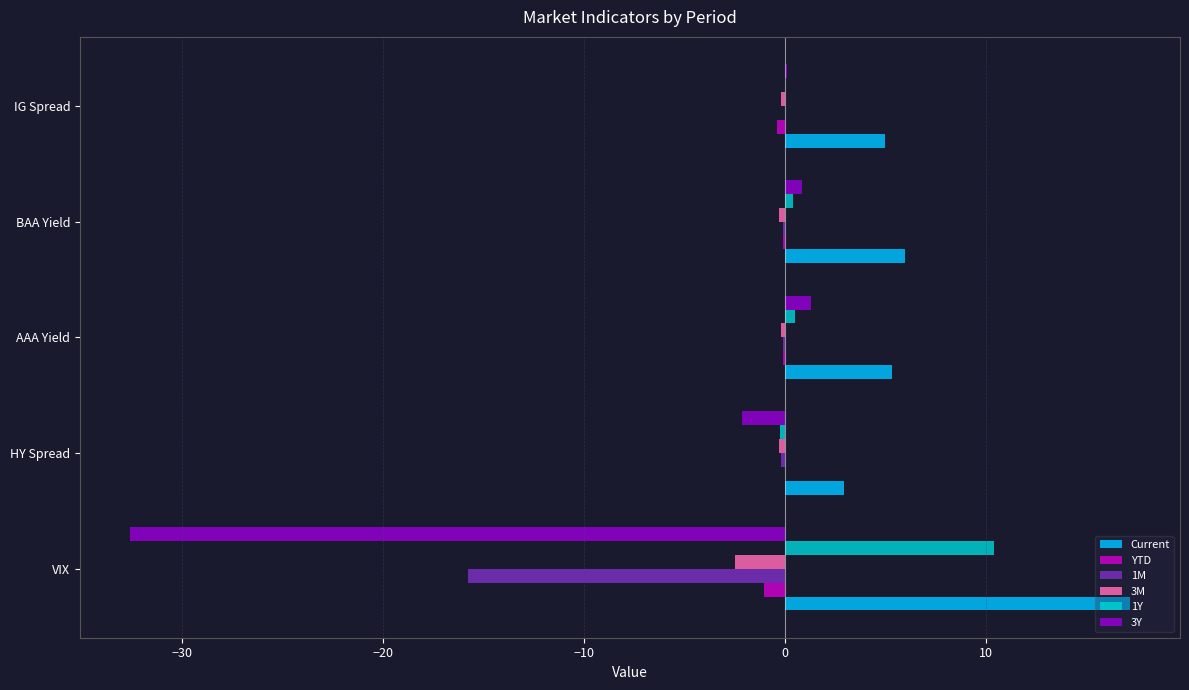

Which label corresponds to the largest value in the chart?

VIX